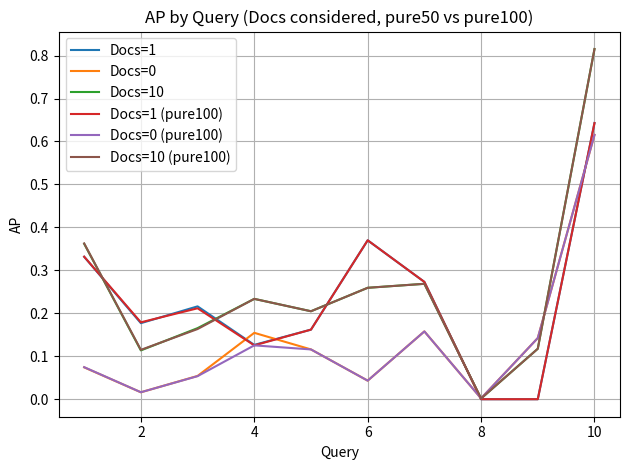

At which label does Docs=0 reach its minimum?

8